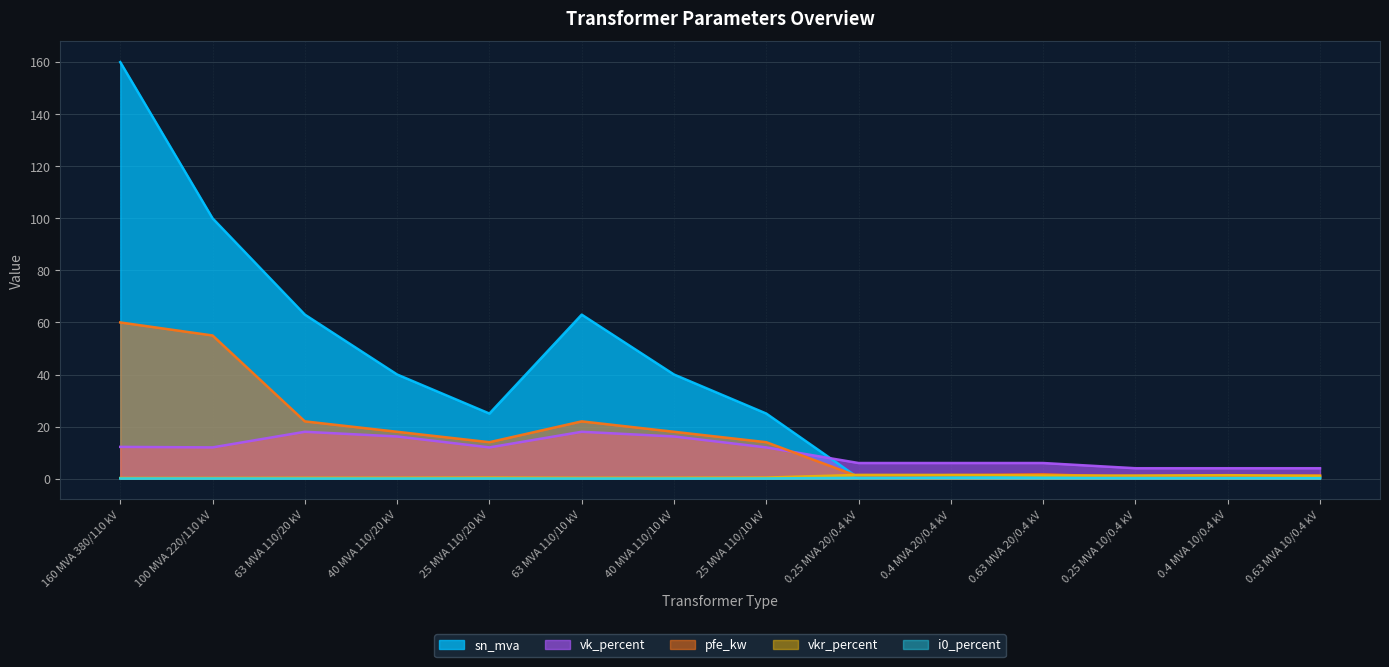

What is the sum of the vk_percent values at 40 MVA 110/10 kV and 40 MVA 110/20 kV?

32.4